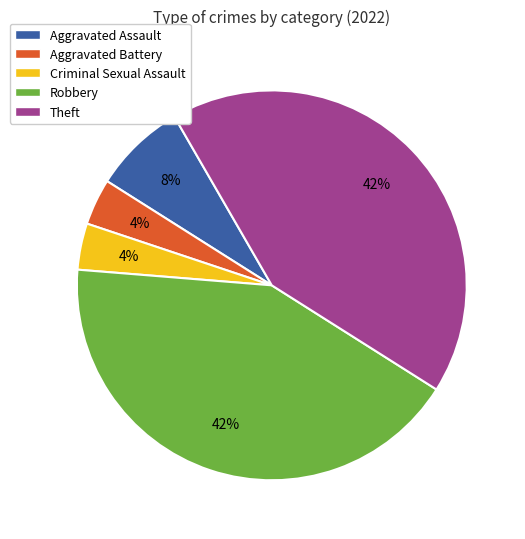

To the nearest percent, what is the combined percentage of Aggravated Battery and Theft?

46%